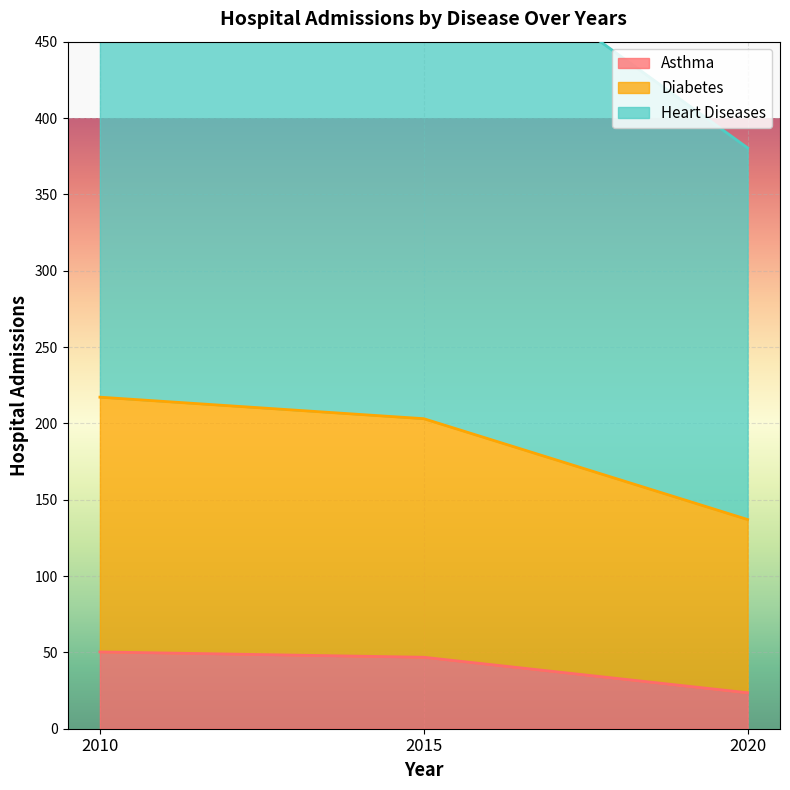

What is the sum of all Diabetes values?

557.2